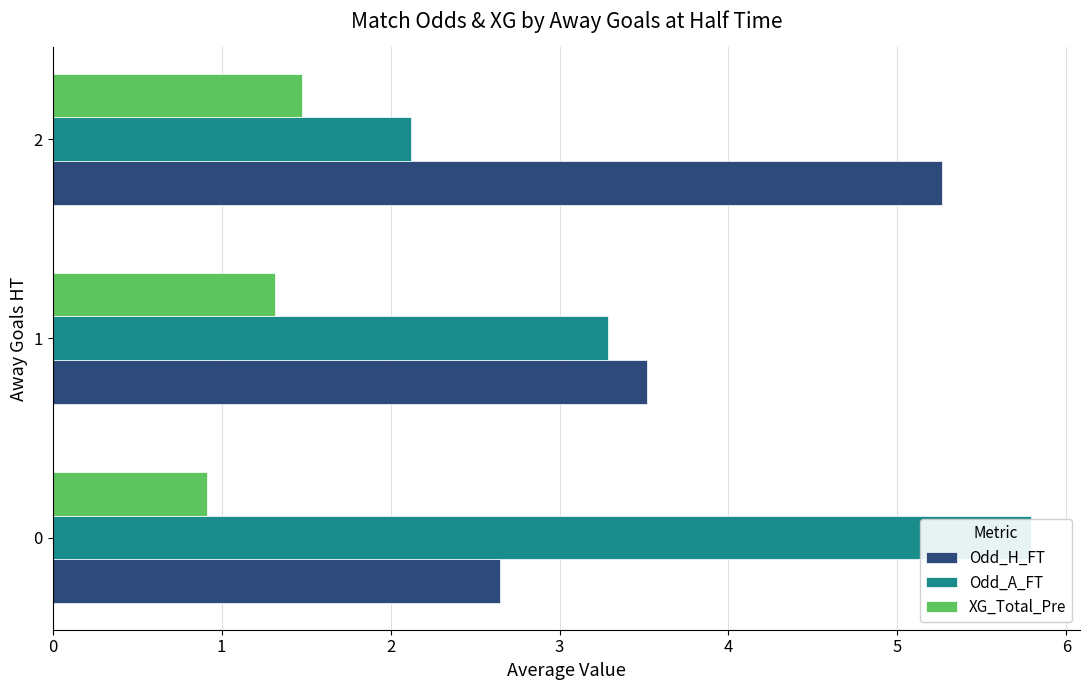

What is the greatest value displayed?

5.8